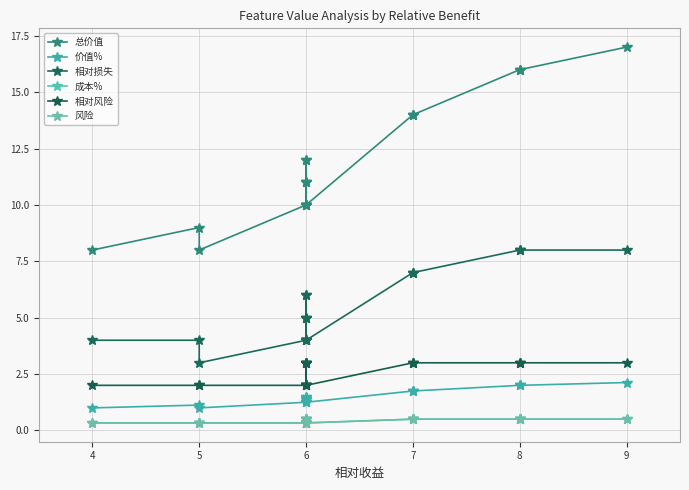

Is it true that 相对风险 equals 1.4 at 6?

False